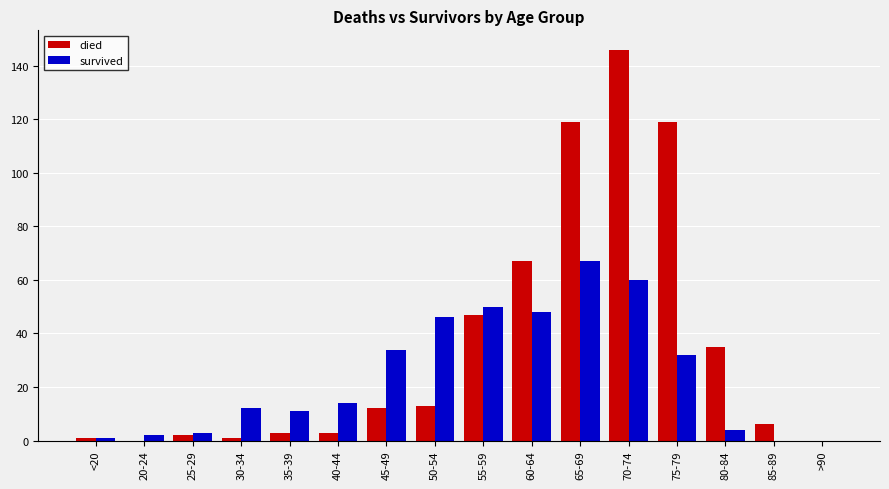

Which label corresponds to the largest value in the chart?

70-74